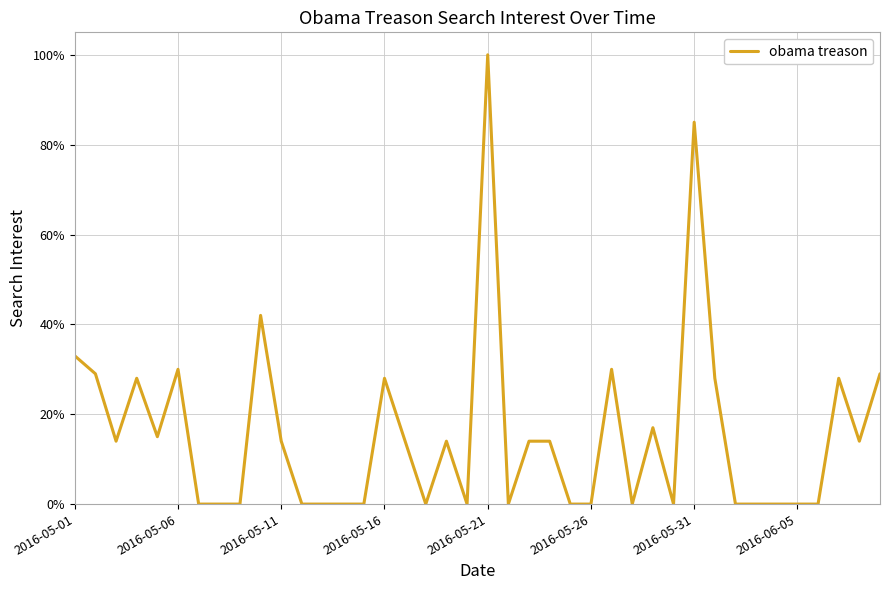

Reading right to left, transcribe all the data shown in this chart.

29	14	28	0	0	0	0	0	28	85	0	17	0	30	0	0	14	14	0	100	0	14	0	14	28	0	0	0	0	14	42	0	0	0	30	15	28	14	29	33